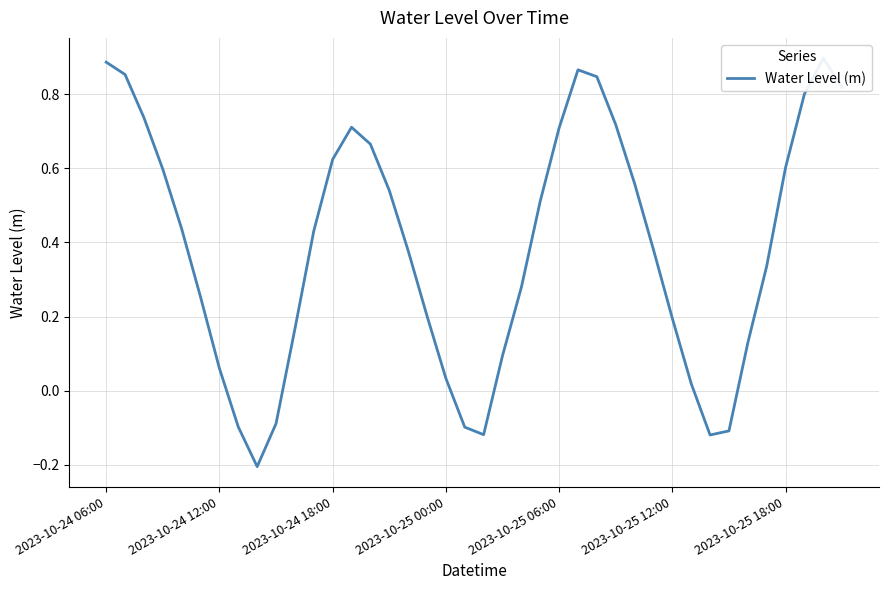

How many points are higher than both their immediate neighbors (excluding endpoints)?

3